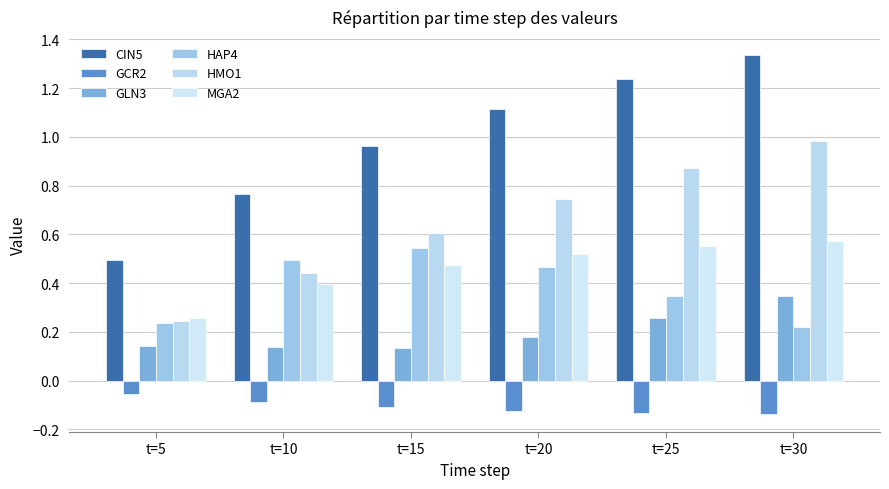

What is the value of the GLN3 bar at the 4th from the left?

0.2